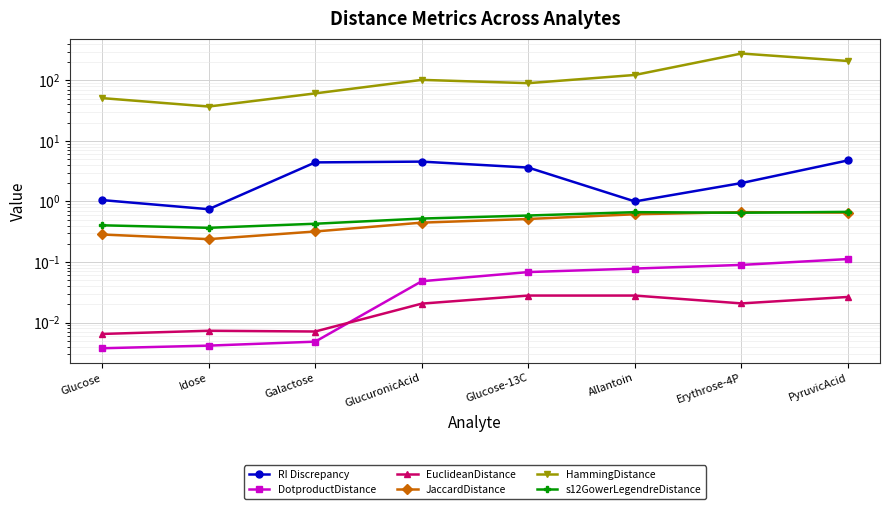

Which category has the lowest value in the JaccardDistance series?

Idose